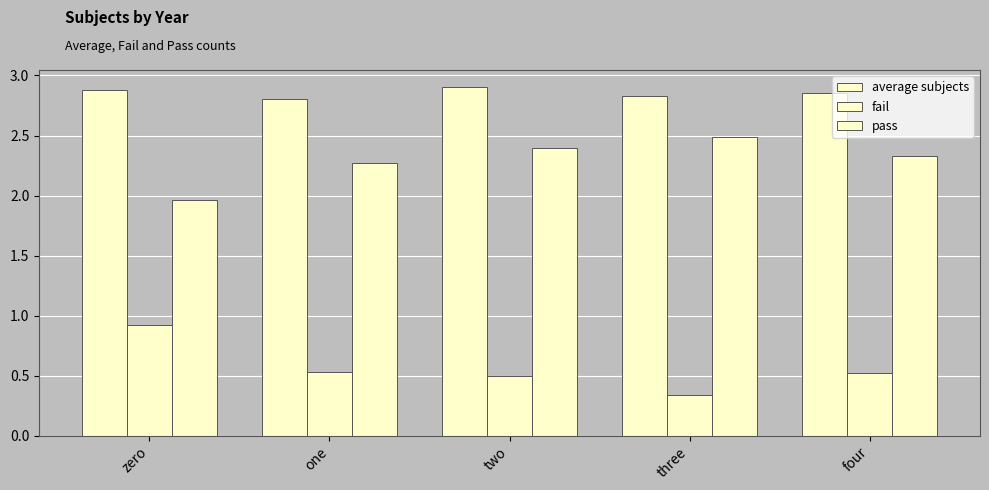

How many series are shown in this chart?

3